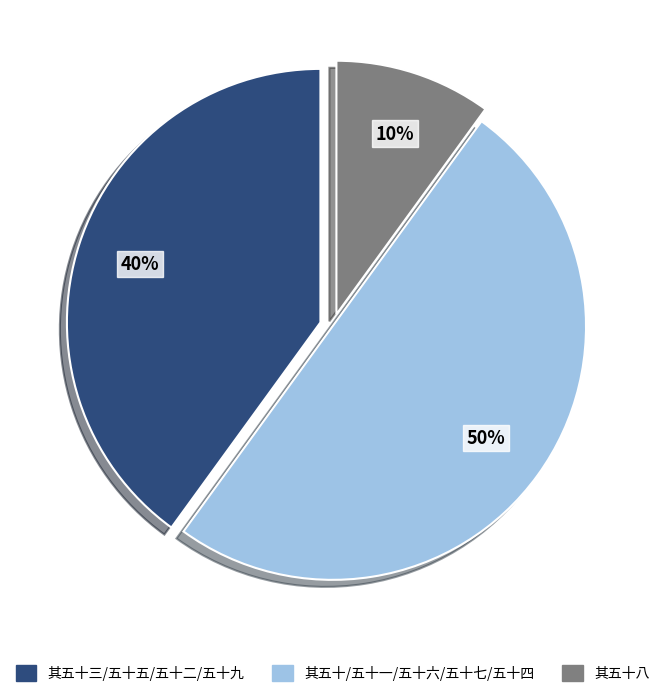

To the nearest percent, what is the difference between the largest and smallest slice percentages?

40%